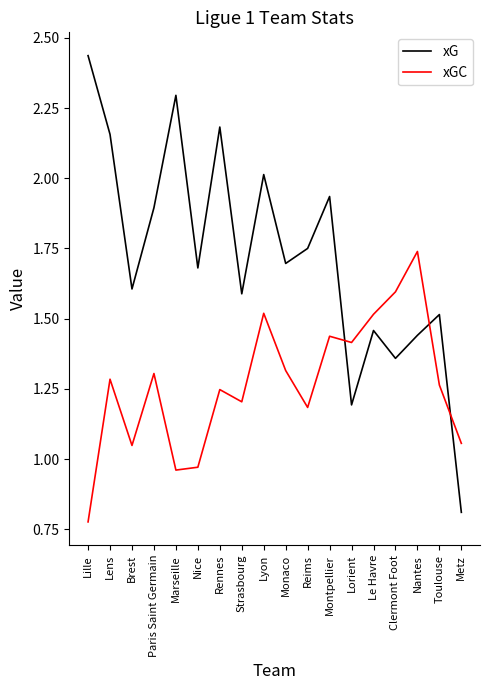

What are all the series names shown in the legend?

xG, xGC